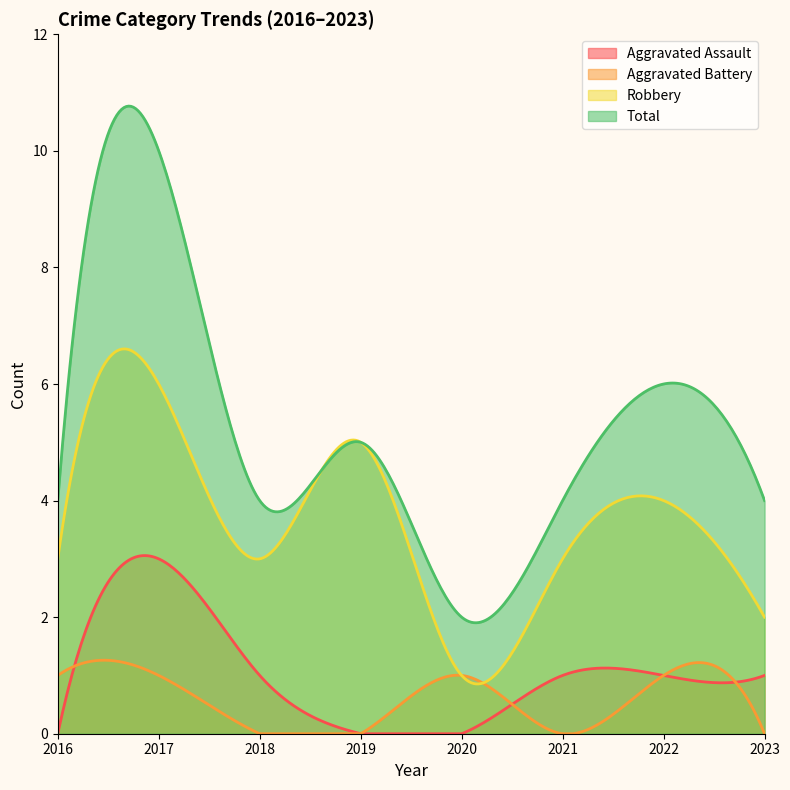

True or false: Robbery has a value of 1 at 2022.

False